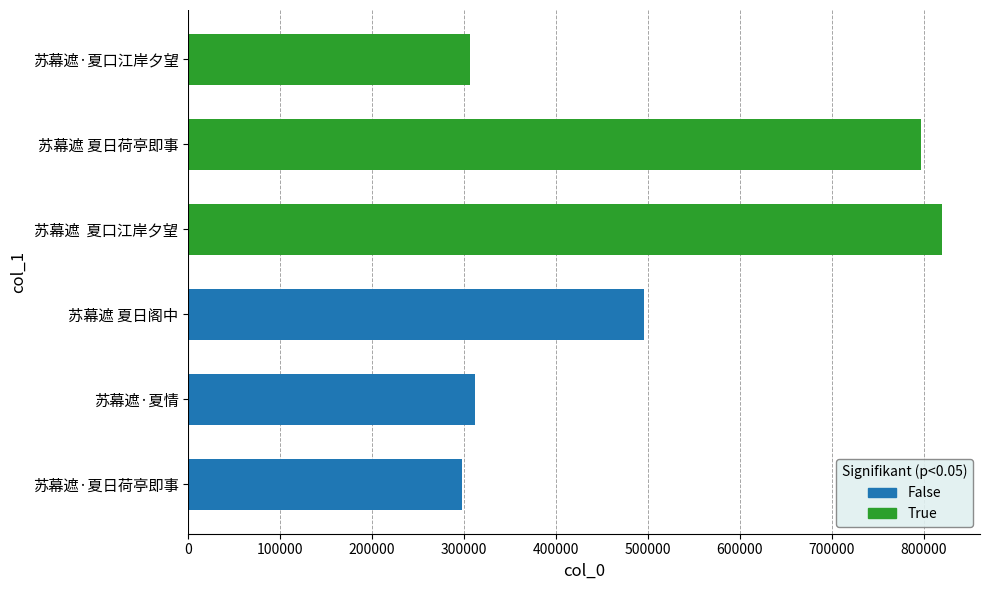

Are the bars grouped side by side (vs. stacked)?

Yes